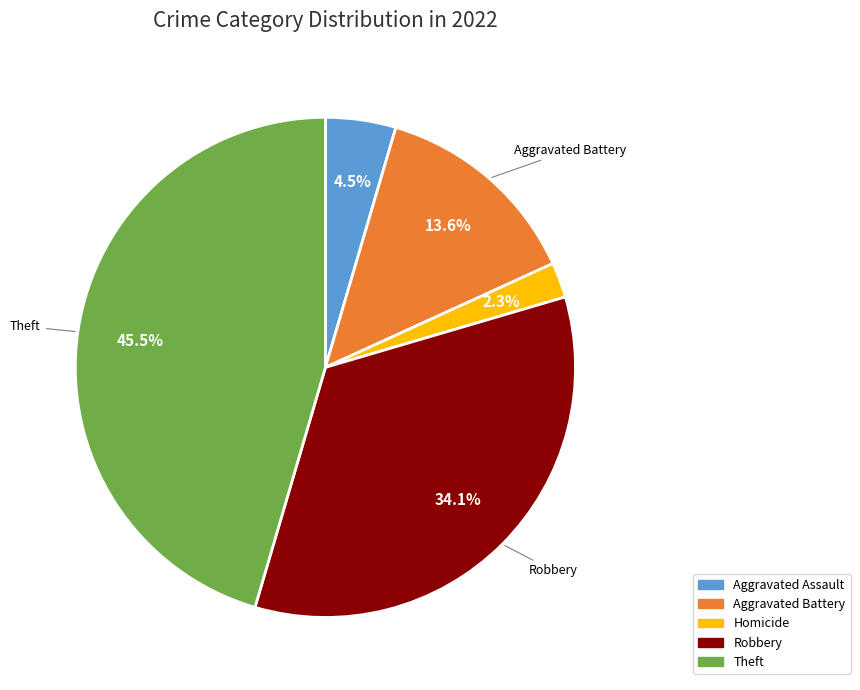

What is the ratio of the value at Aggravated Battery to the value at Theft?

0.3